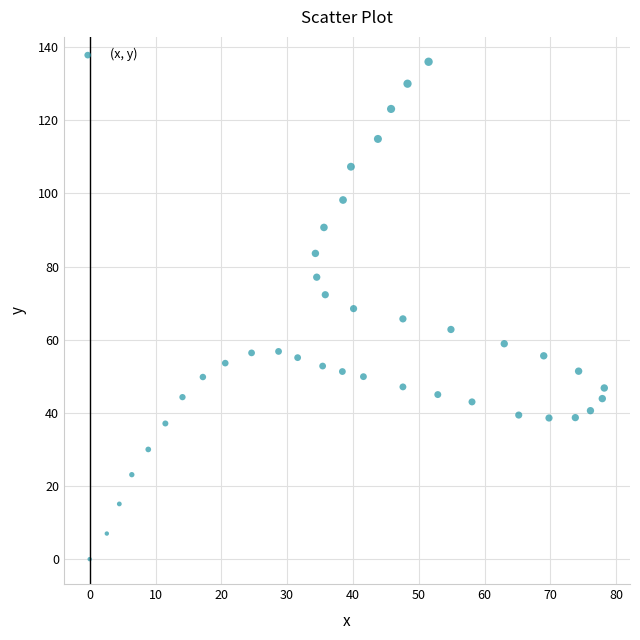

What is the range of X values (max minus min)?

78.2